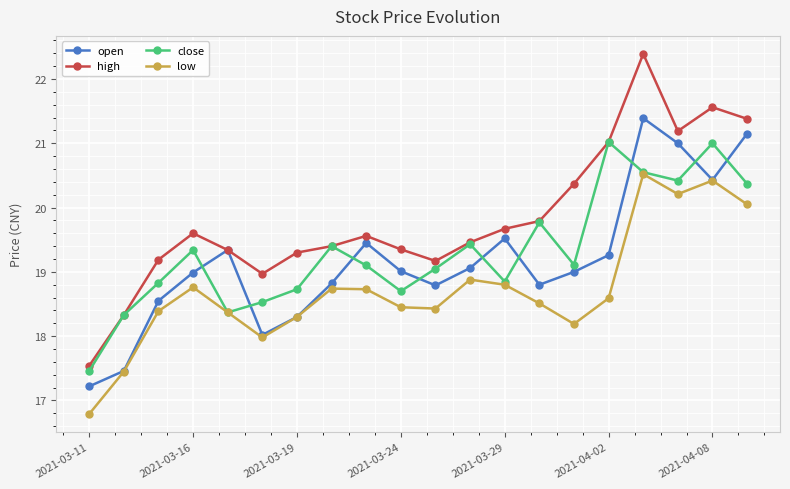

What is the sum of all low values?

374.6